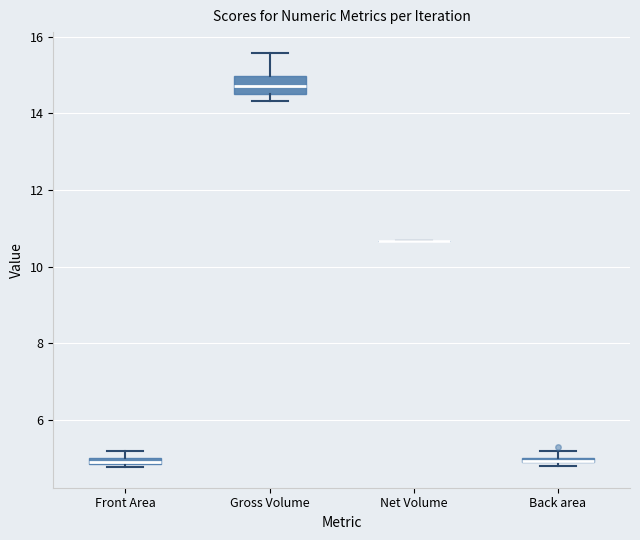

Comparing the boxes themselves (not the whiskers), which one is the tallest?

Gross Volume